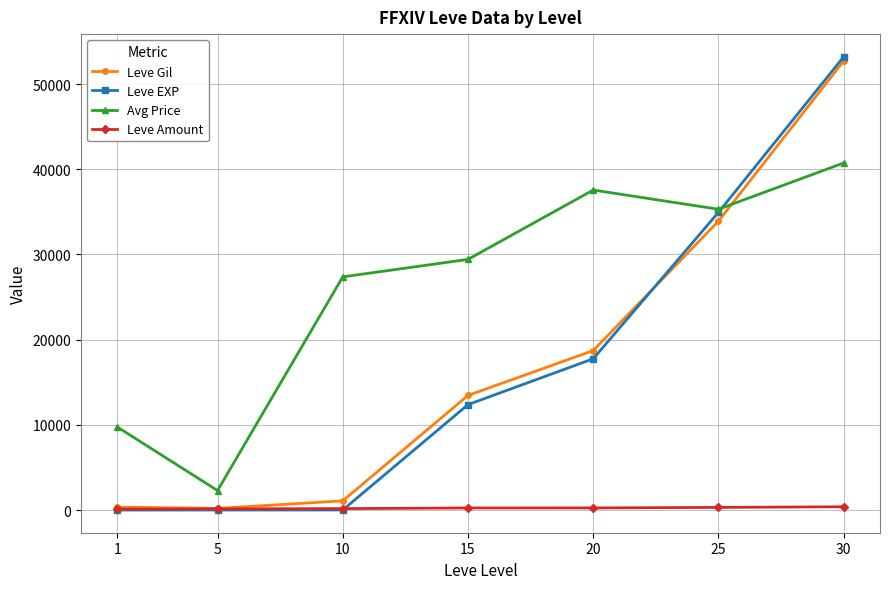

What value does the Leve Amount series have at 1?

113